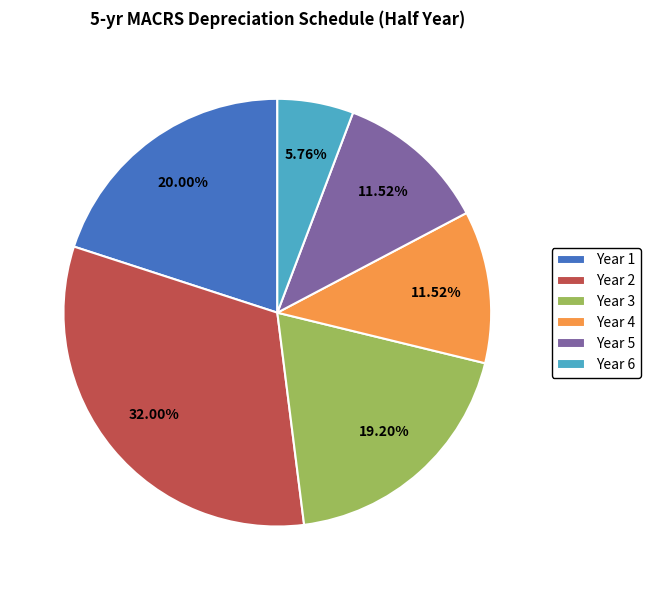

Combined, do Year 6 and Year 1 account for over 50%?

No